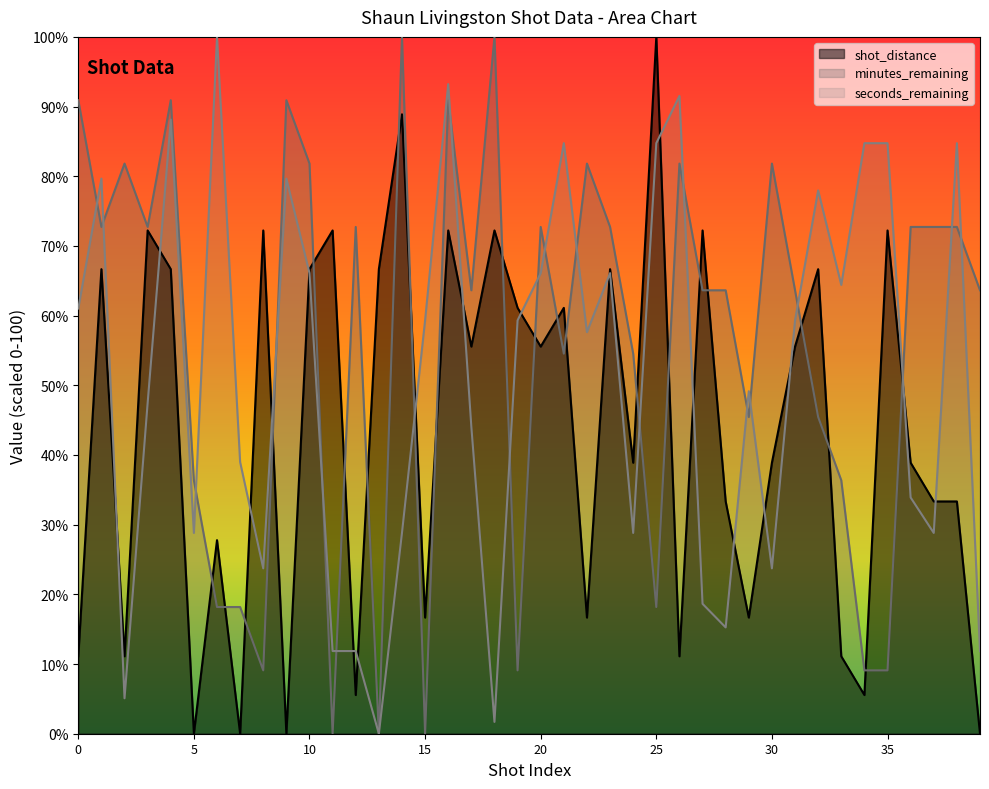

Is it true that seconds_remaining equals 67.5 at 29?

False